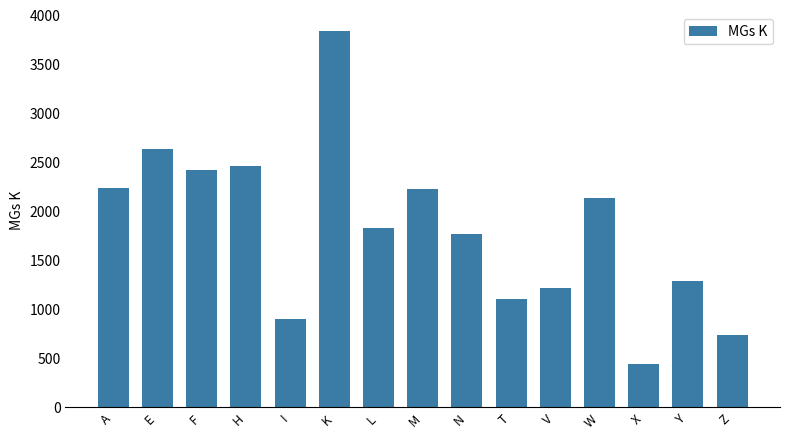

How many data points does each series have?

15